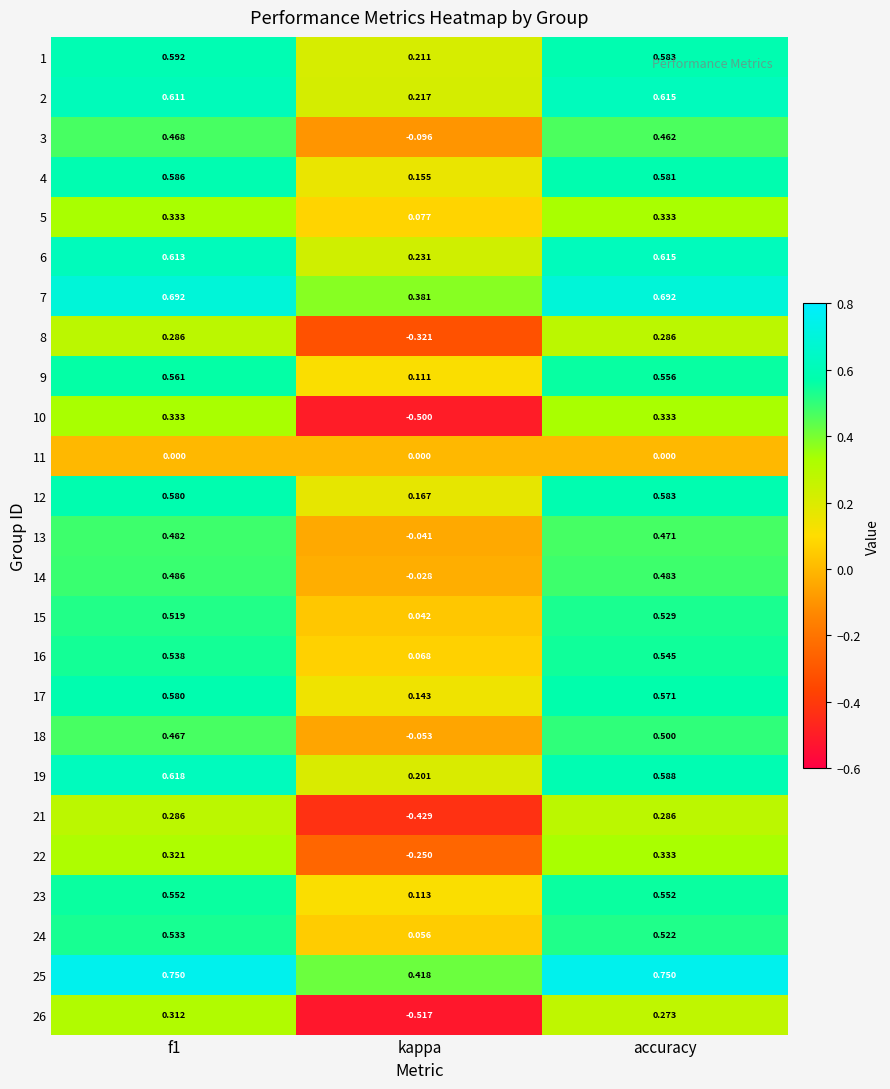

At which category does the chart reach its minimum across all series?

kappa